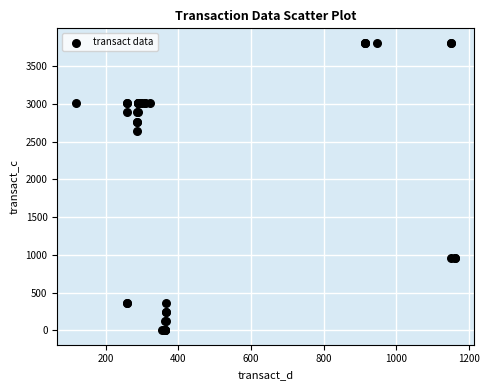

What Y value in the scatter plot is closest to 1904?

2644.8